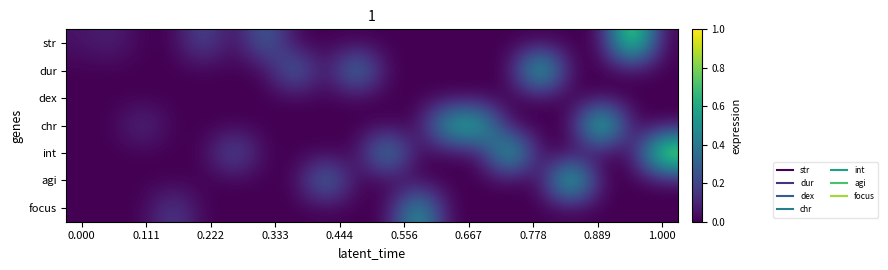

Reading right to left, list all the values displayed in this chart.

str: 0.0	0.9	0.0	0.0	0.0	0.0	0.0	0.0	0.0	0.0	0.0	0.0	0.0	0.3	0.0	0.2	0.0	0.0	0.1	0.1
dur: 0.0	0.0	0.0	0.0	0.8	0.0	0.0	0.0	0.0	0.0	0.5	0.0	0.4	0.0	0.0	0.0	0.0	0.0	0.0	0.0
dex: 0.0	0.0	0.0	0.0	0.0	0.0	0.0	0.0	0.0	0.0	0.0	0.0	0.0	0.0	0.0	0.0	0.0	0.0	0.0	0.0
chr: 0.0	0.0	0.9	0.0	0.0	0.0	0.7	0.7	0.0	0.0	0.0	0.0	0.0	0.0	0.0	0.0	0.0	0.1	0.0	0.0
int: 1.0	0.0	0.0	0.0	0.0	0.8	0.0	0.0	0.0	0.6	0.0	0.0	0.0	0.0	0.3	0.0	0.0	0.0	0.0	0.0
agi: 0.0	0.0	0.0	0.8	0.0	0.0	0.0	0.0	0.0	0.0	0.0	0.5	0.0	0.0	0.0	0.0	0.0	0.0	0.0	0.0
focus: 0.0	0.0	0.0	0.0	0.0	0.0	0.0	0.0	0.6	0.0	0.0	0.0	0.0	0.0	0.0	0.0	0.2	0.0	0.0	0.0